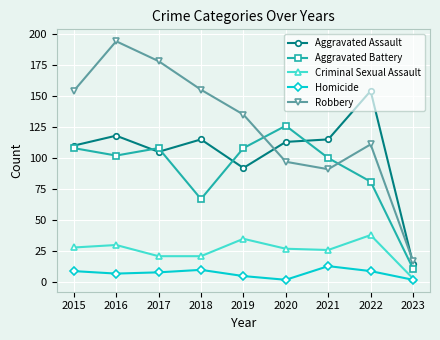

Read the Homicide value at 2019.

5